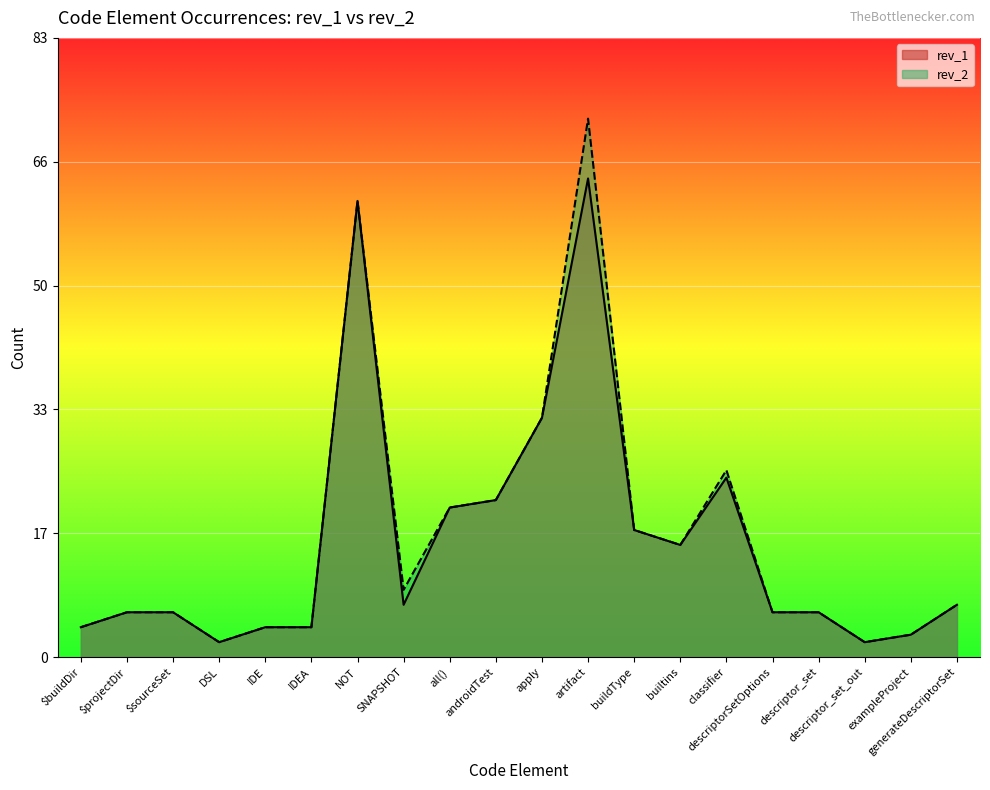

List the labels in order of rev_1 value, largest first.

artifact, NOT, apply, classifier, androidTest, all(), buildType, builtins, SNAPSHOT, generateDescriptorSet, $projectDir, $sourceSet, descriptorSetOptions, descriptor_set, $buildDir, IDE, IDEA, exampleProject, DSL, descriptor_set_out